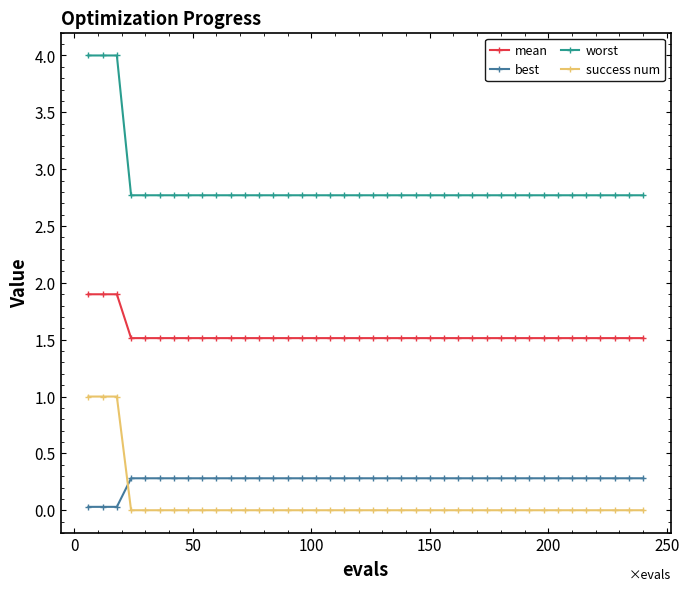

Which series has the largest total across all categories?

worst